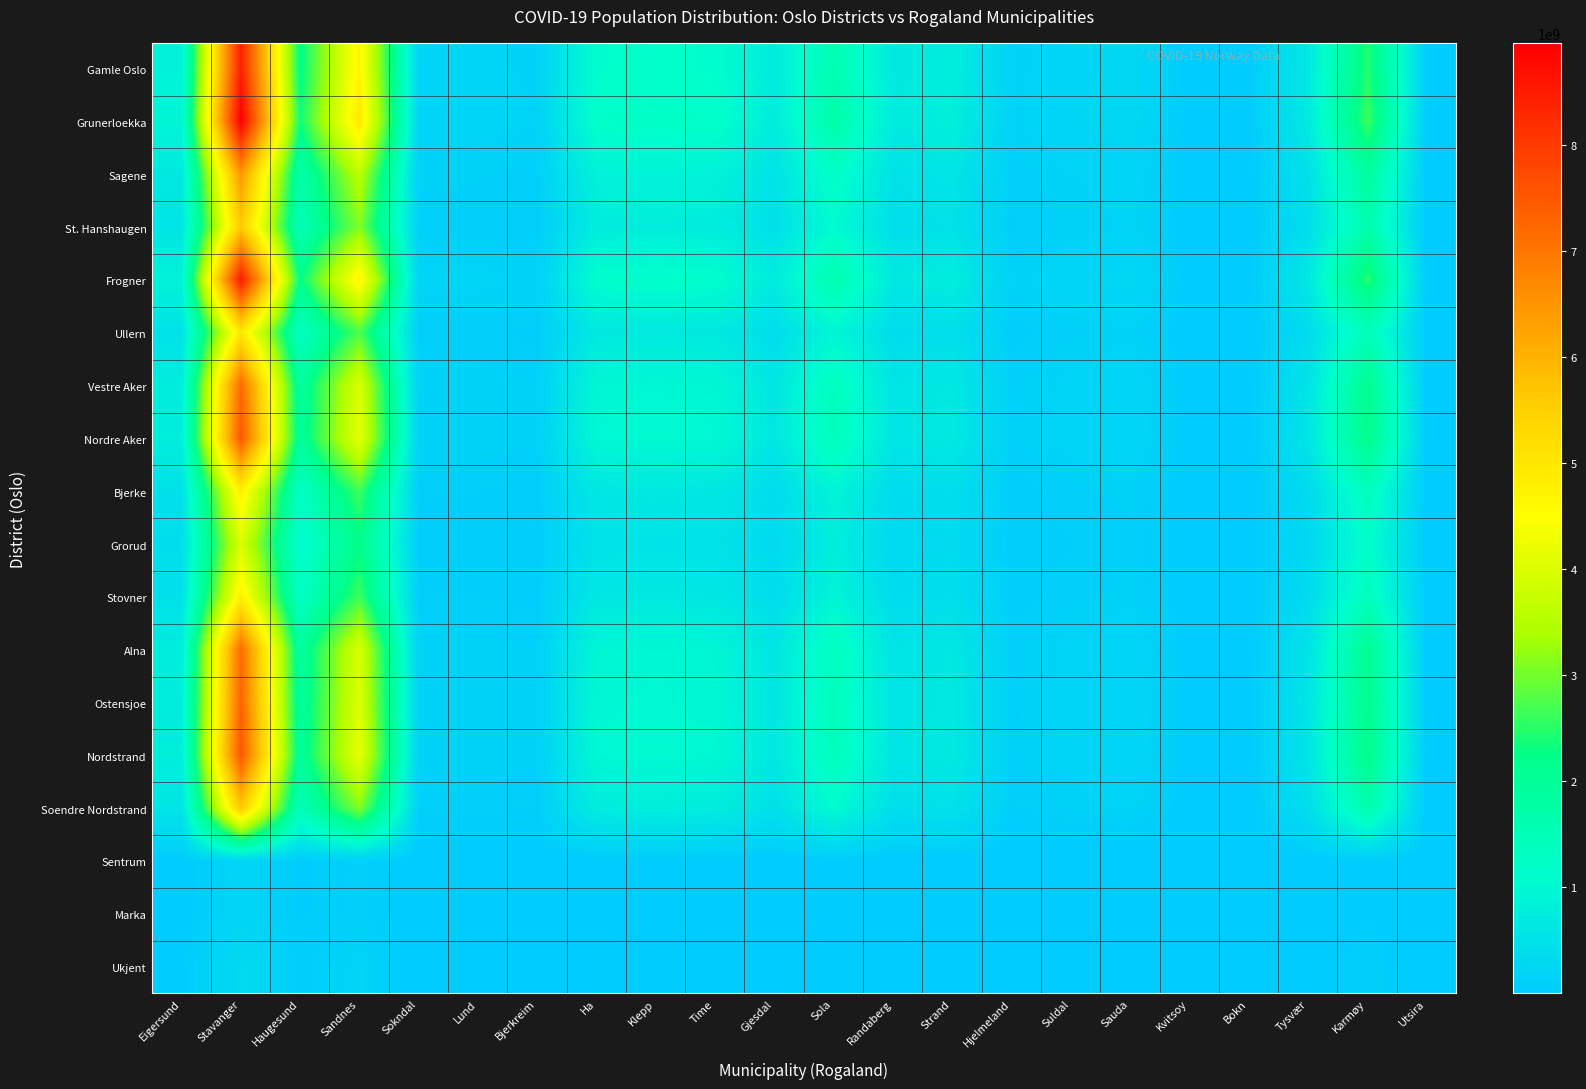

Rank the series by their maximum value, from highest to lowest.

Grunerloekka, Frogner, Gamle Oslo, Nordstrand, Nordre Aker, Ostensjoe, Vestre Aker, Alna, Sagene, Soendre Nordstrand, St. Hanshaugen, Ullern, Bjerke, Stovner, Grorud, Ukjent, Marka, Sentrum